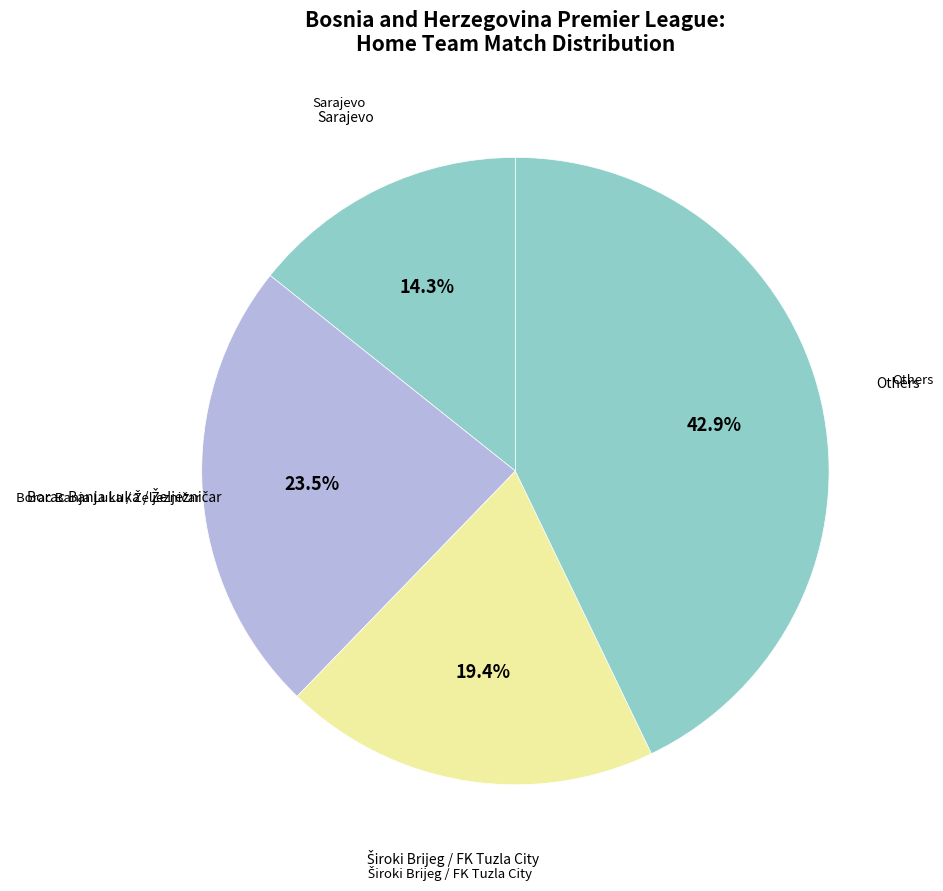

Does any single category account for the majority?

No